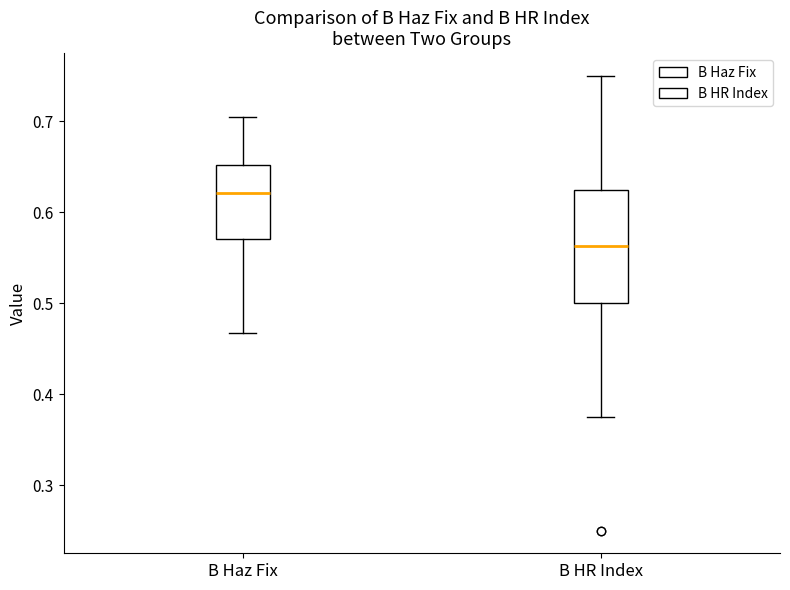

Which box is the tallest, from its lower edge to its upper edge?

B HR Index